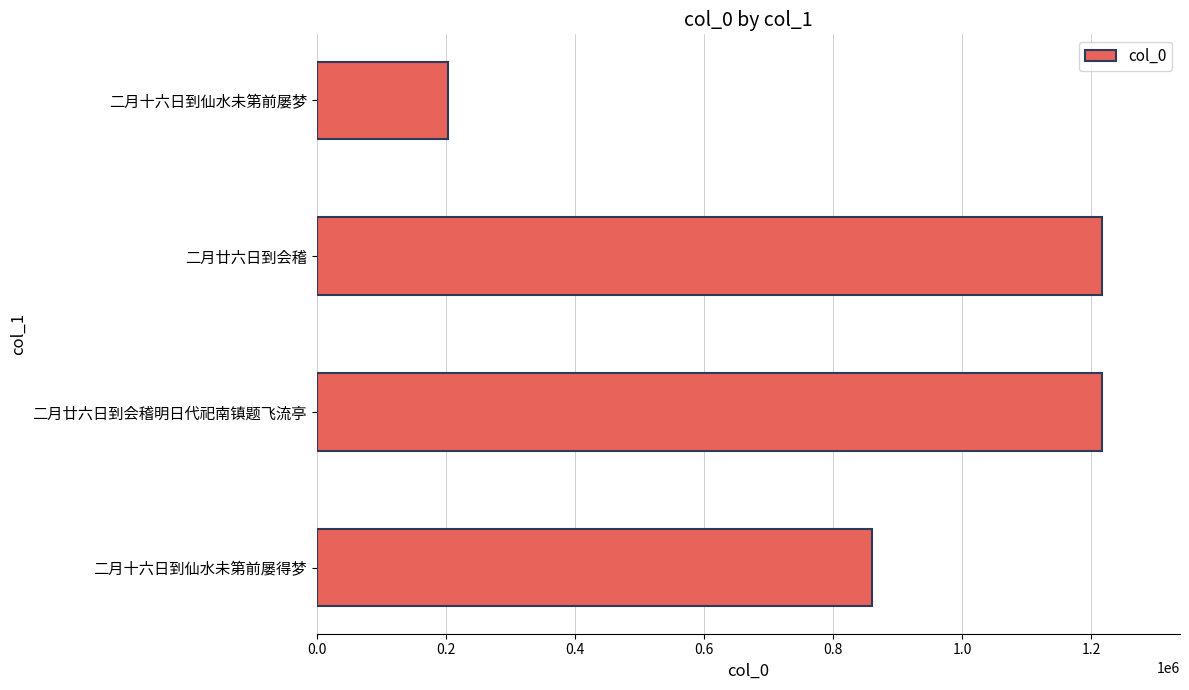

What is the average value?

874076